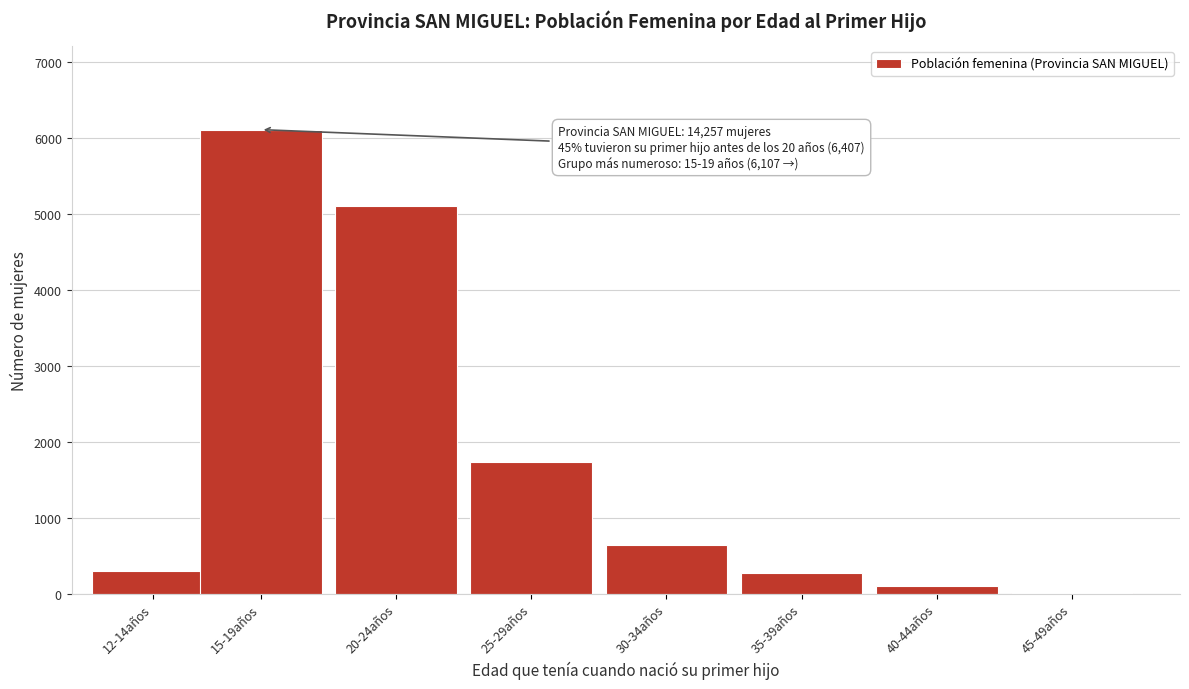

Reading left to right, extract all data points from this chart.

12-14años=300	15-19años=6107	20-24años=5107	25-29años=1728	30-34años=642	35-39años=266	40-44años=96	45-49años=11